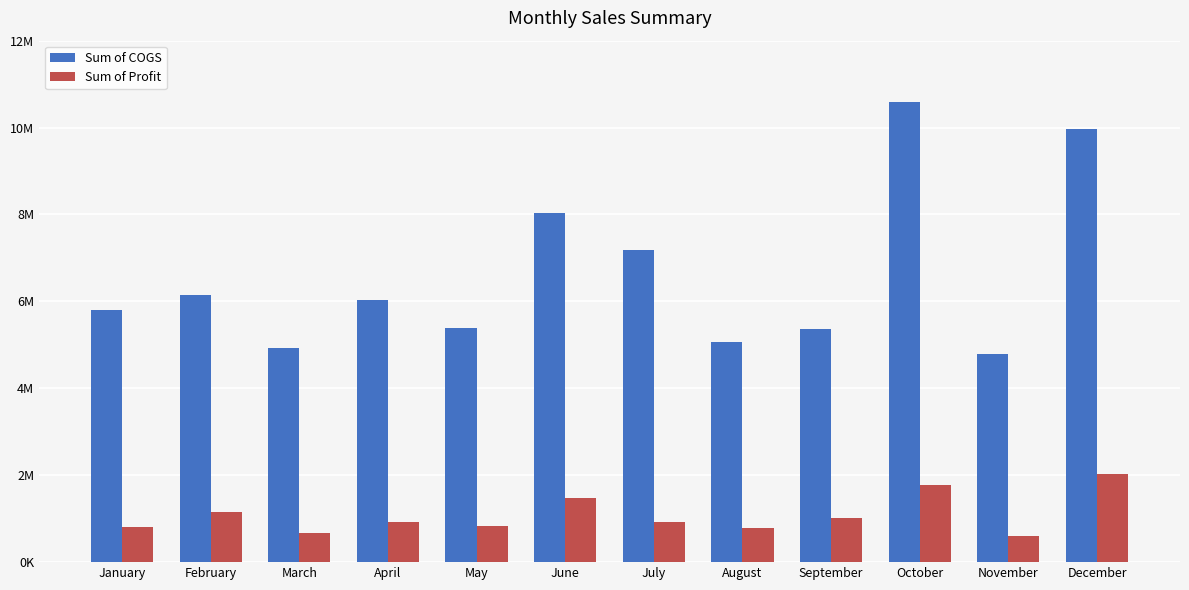

What are all the series names shown in the legend?

Sum of COGS, Sum of Profit